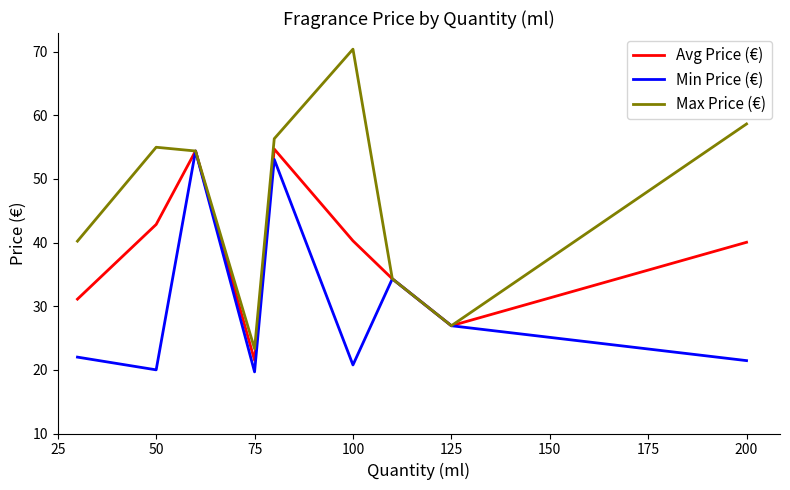

Which series has the largest total across all categories?

Max Price (€)